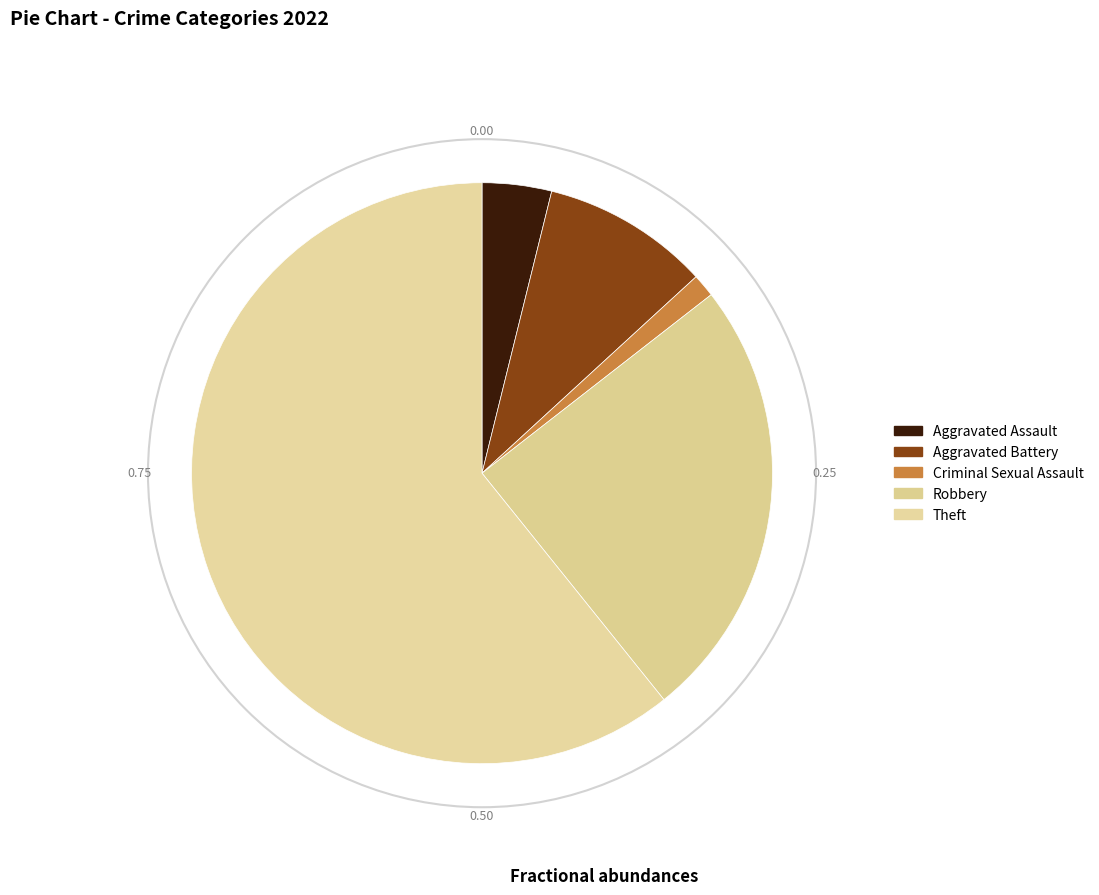

To the nearest percent, what is the average slice percentage?

20%